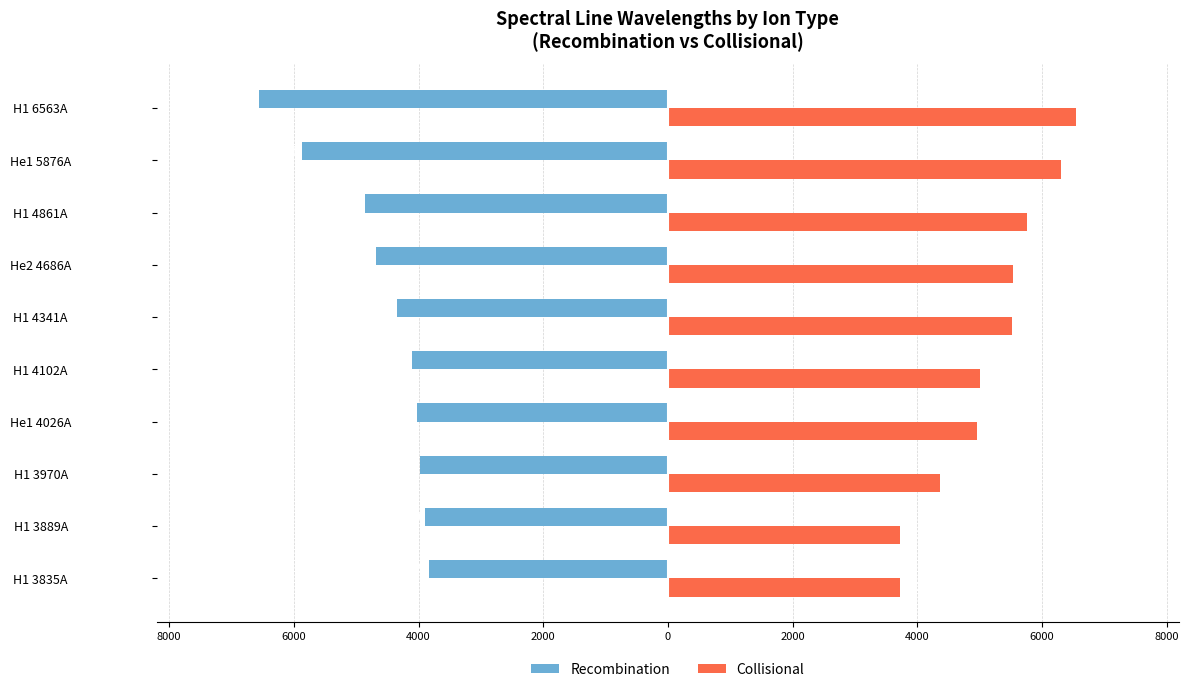

What are all the series names shown in the legend?

Recombination, Collisional